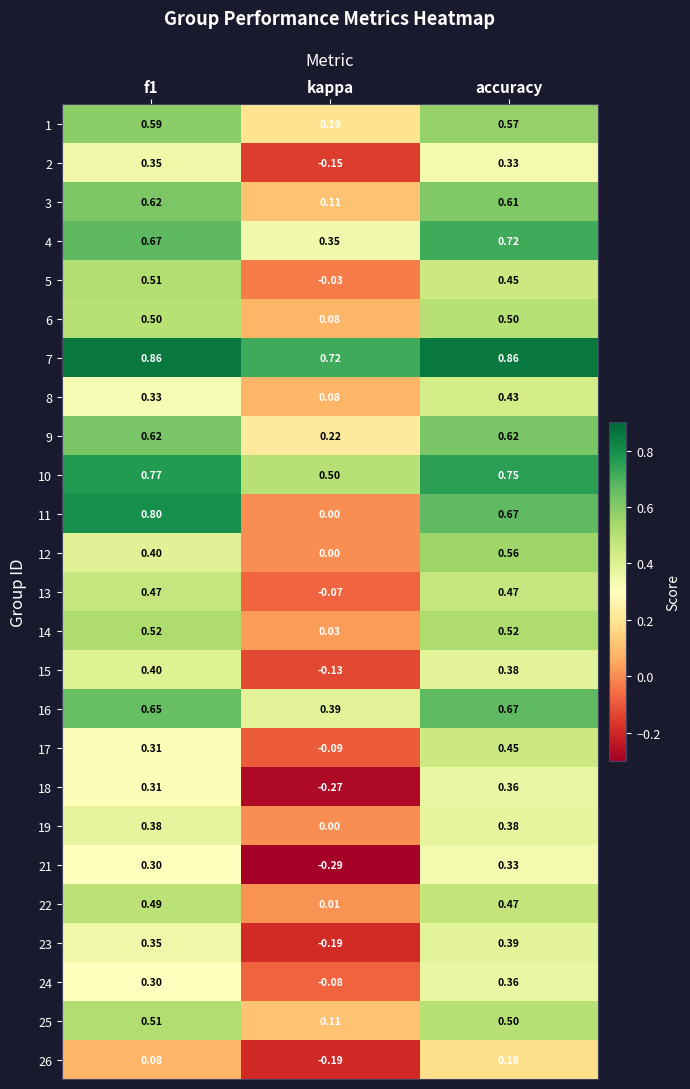

At which category does the chart reach its minimum across all series?

kappa